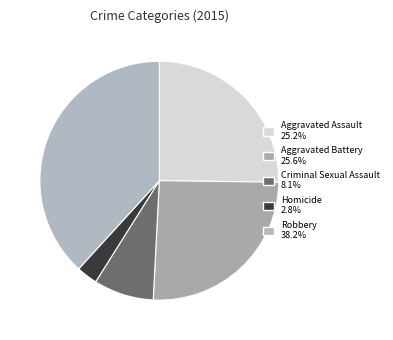

Rank the categories by value from lowest to highest.

Homicide, Criminal Sexual Assault, Aggravated Assault, Aggravated Battery, Robbery